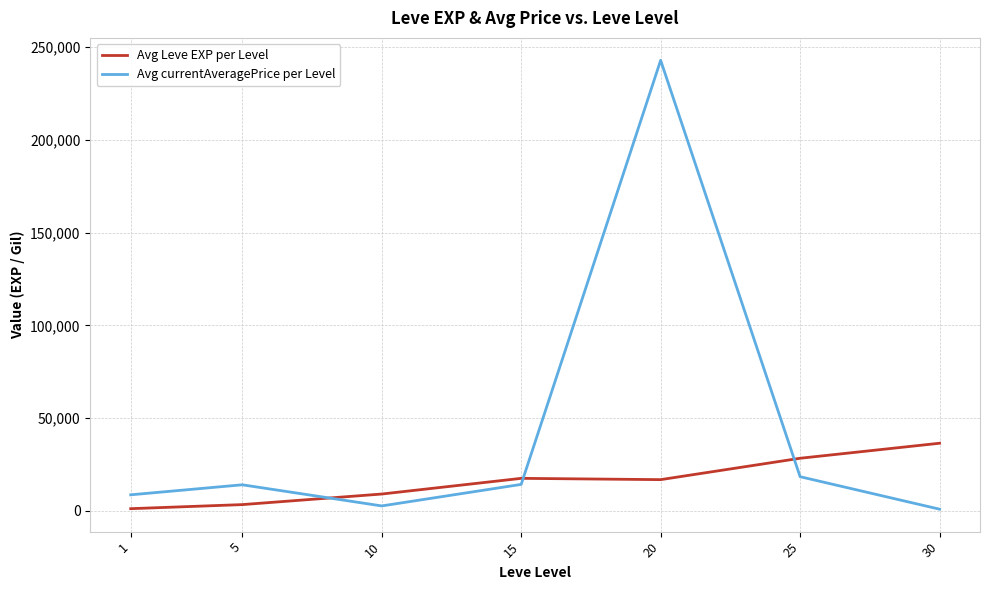

How many lines are shown in the chart?

2